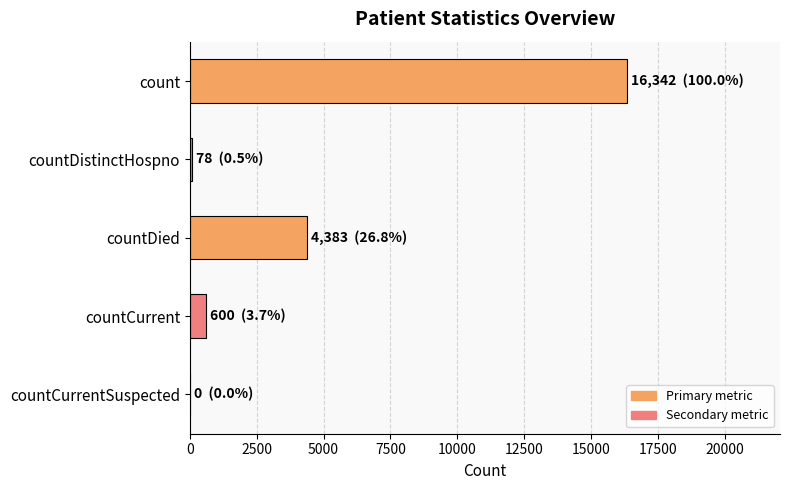

What is the average value?

4281